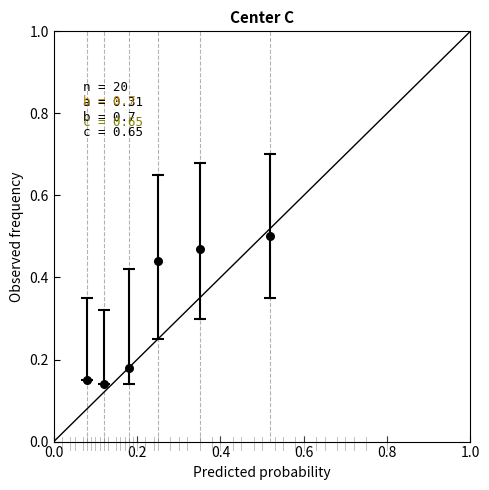

What is the average Y value?

0.3